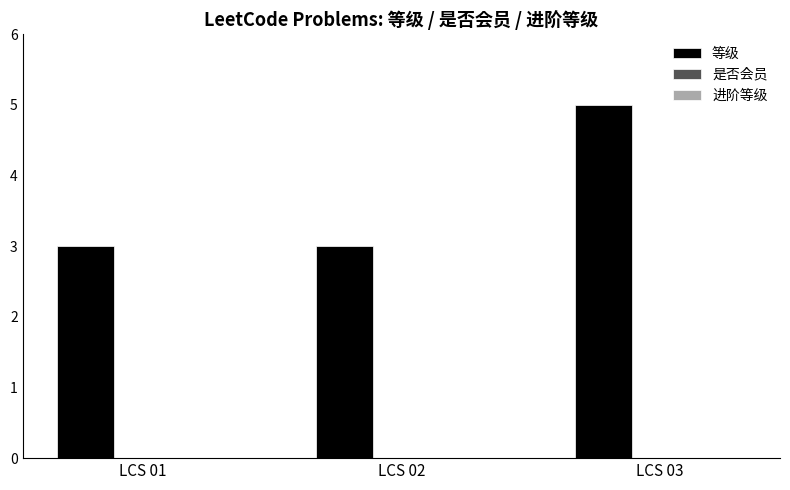

Are the bars grouped side by side (vs. stacked)?

No